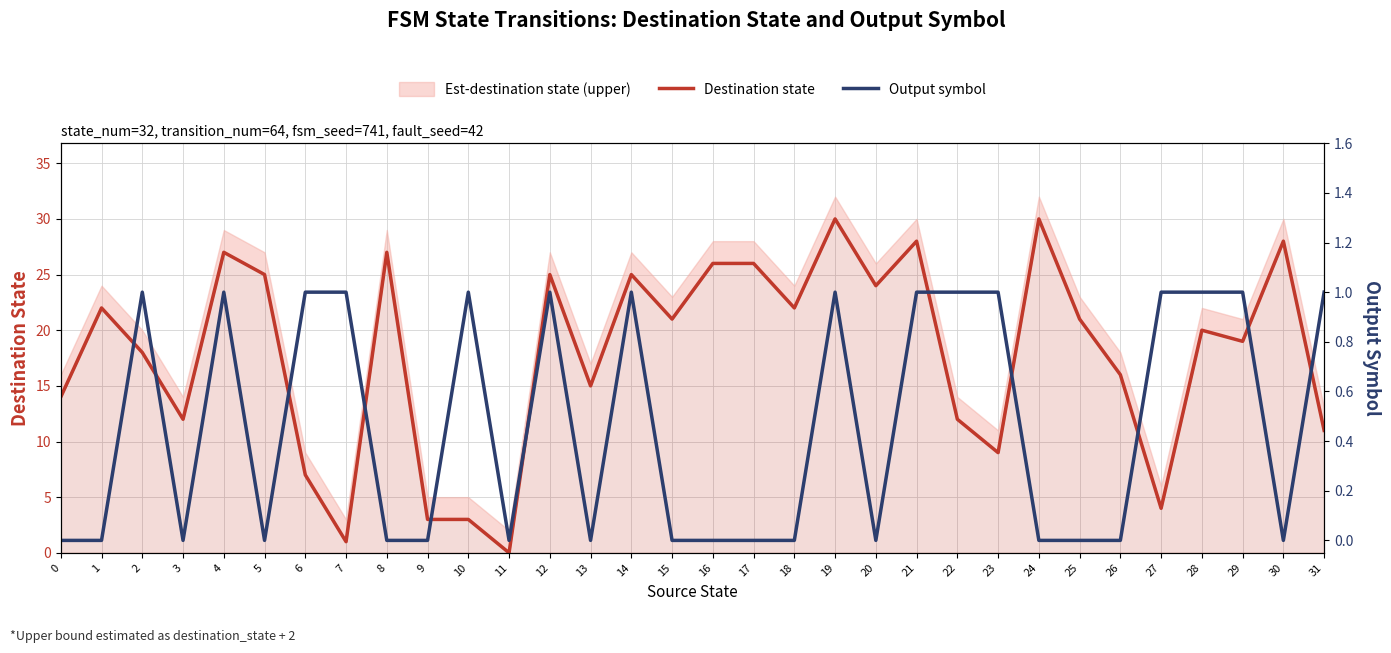

At which category does the chart reach its minimum across all series?

11